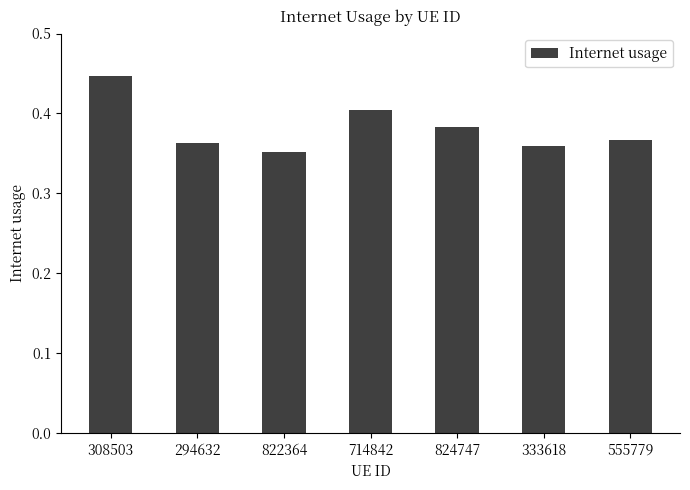

At which label is the value closest to 0?

822364